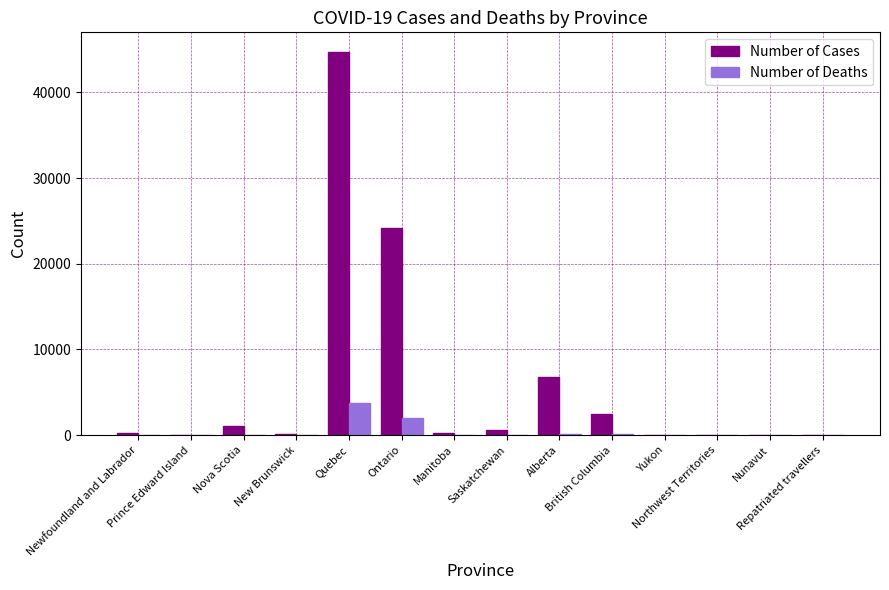

At which category is the sum across all series the highest?

Quebec